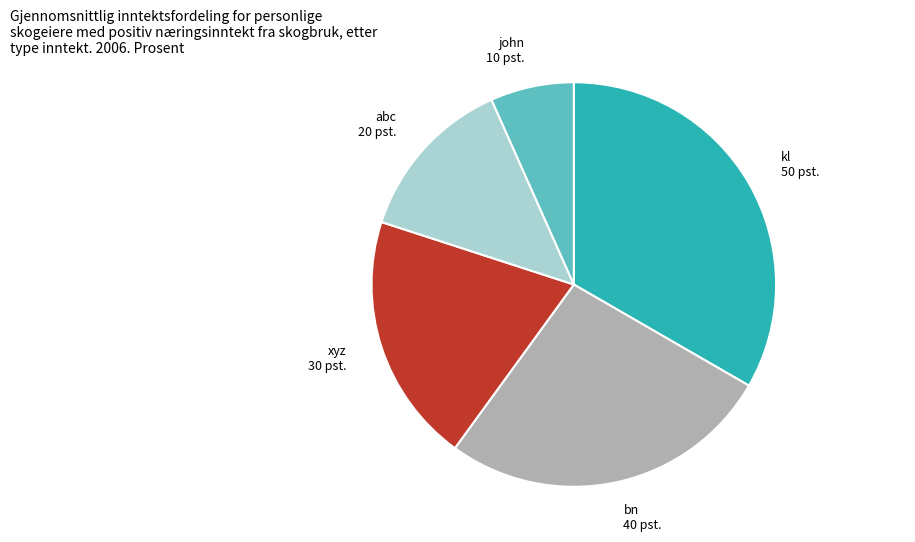

Is it true that kl is 26% of the pie?

False